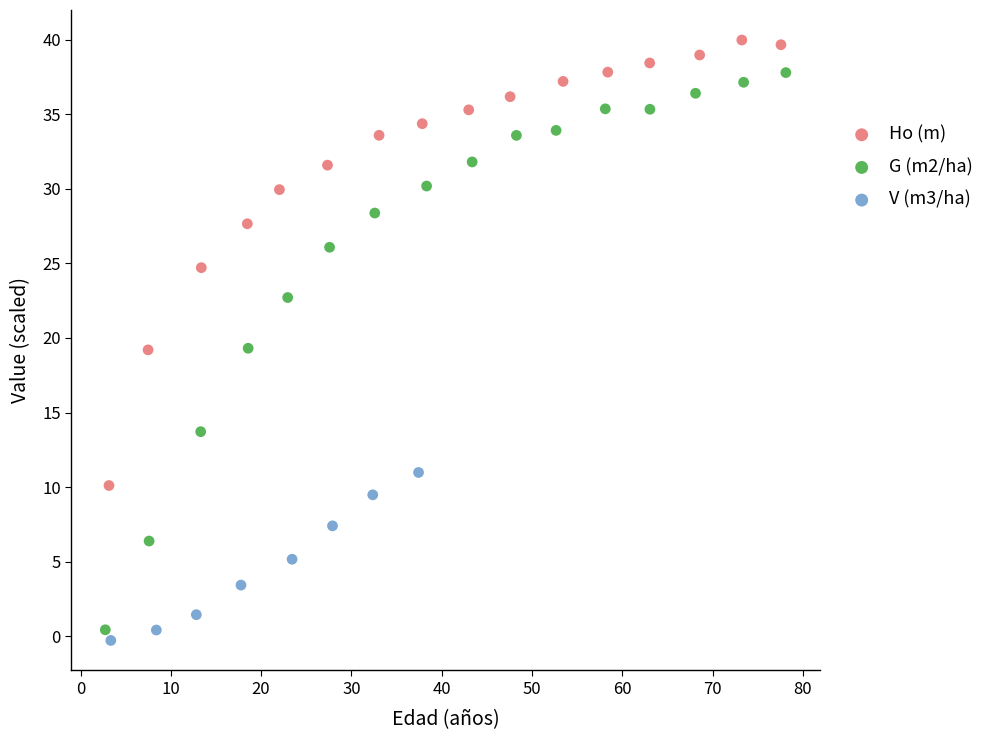

Which series reaches the minimum Y coordinate?

V (m3/ha)